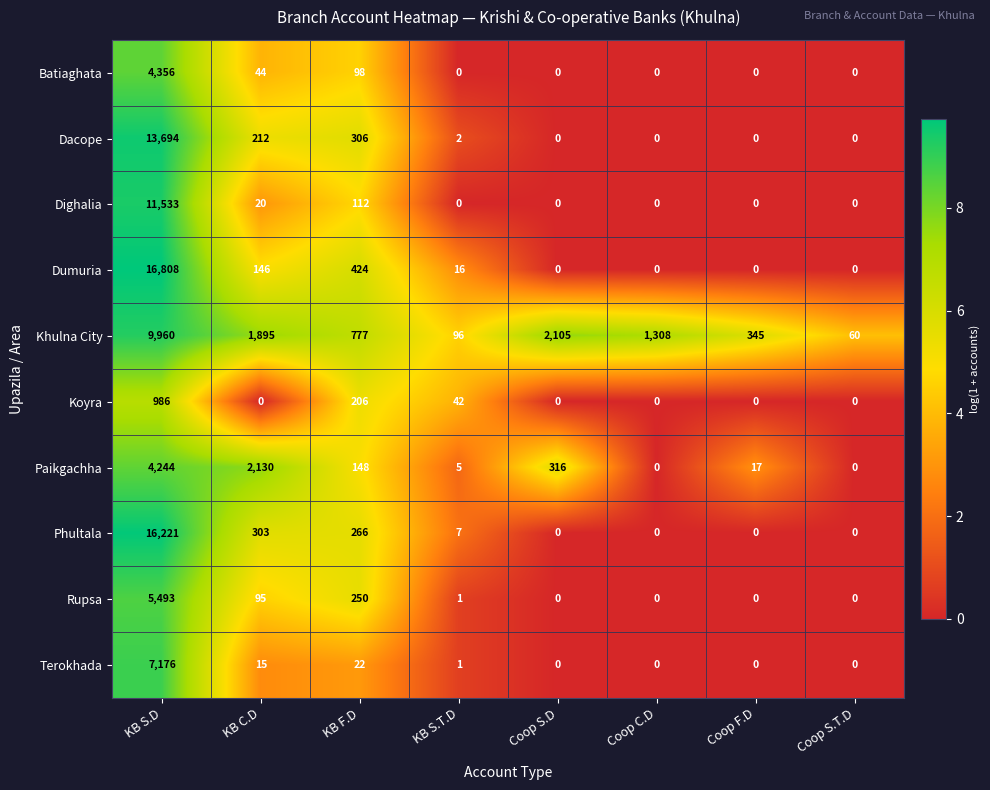

The value of Rupsa at KB C.D is 95. True or false?

True